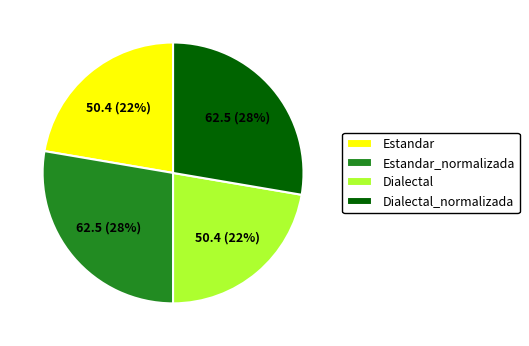

True or false: Dialectal accounts for 36% of the total.

False